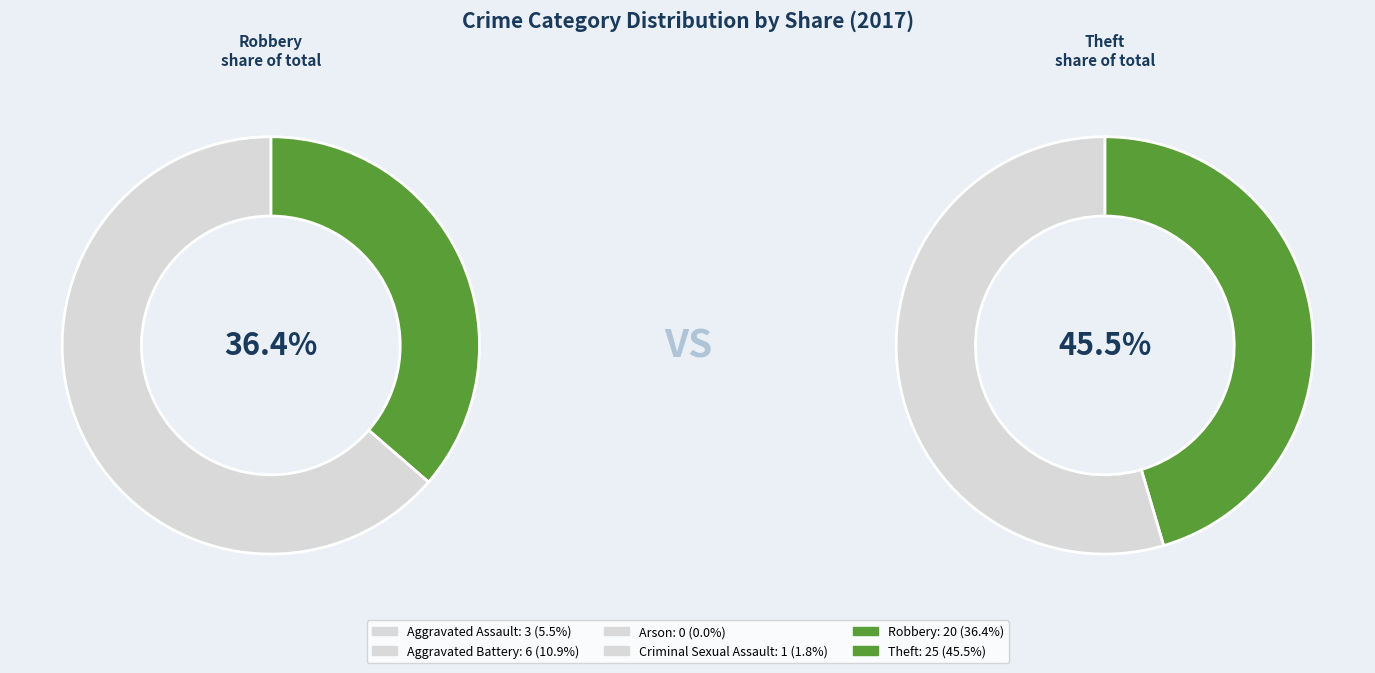

Is it true that Arson is 11% of the pie?

False